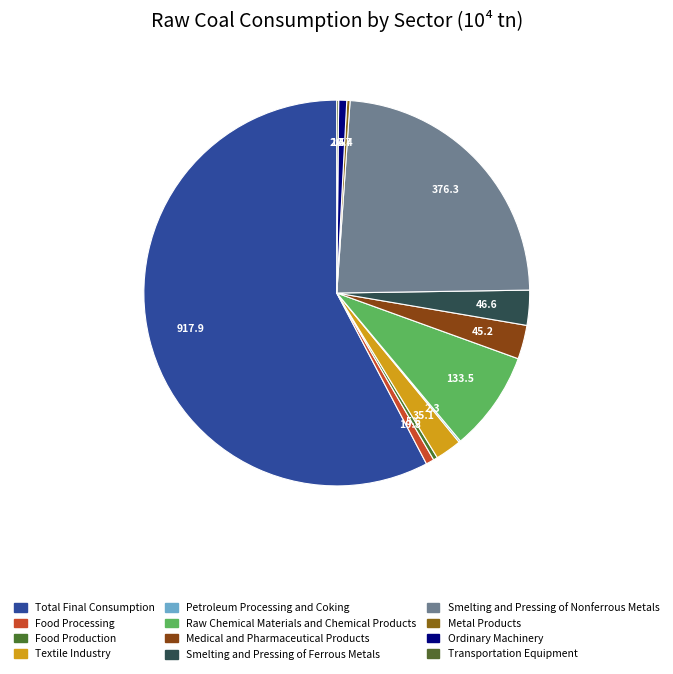

What percentage do Raw Chemical Materials and Chemical Products and Food Processing together represent?

9.1%